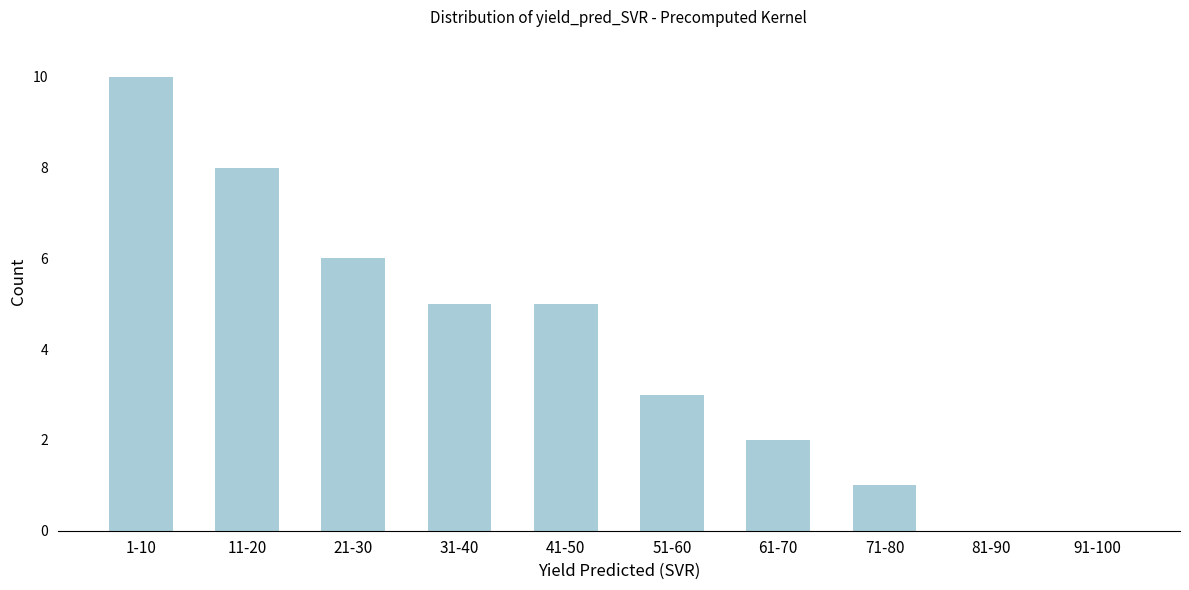

Reading left to right, extract all data points from this chart.

1-10=10	11-20=8	21-30=6	31-40=5	41-50=5	51-60=3	61-70=2	71-80=1	81-90=0	91-100=0